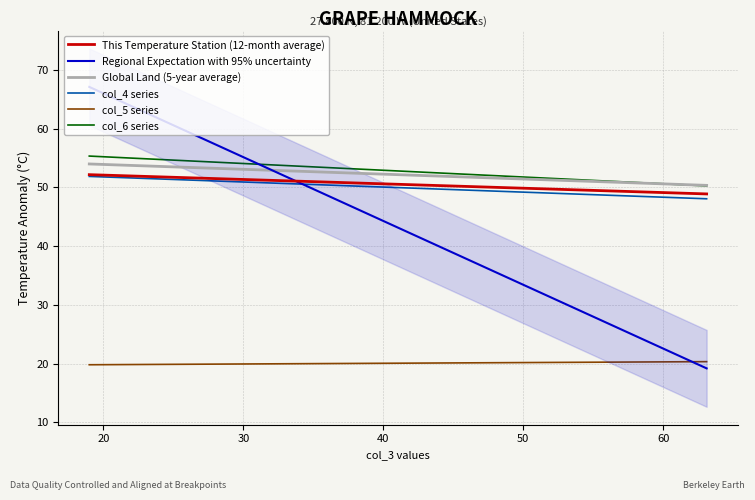

Which series has the largest range (max minus min)?

Regional Expectation with 95% uncertainty